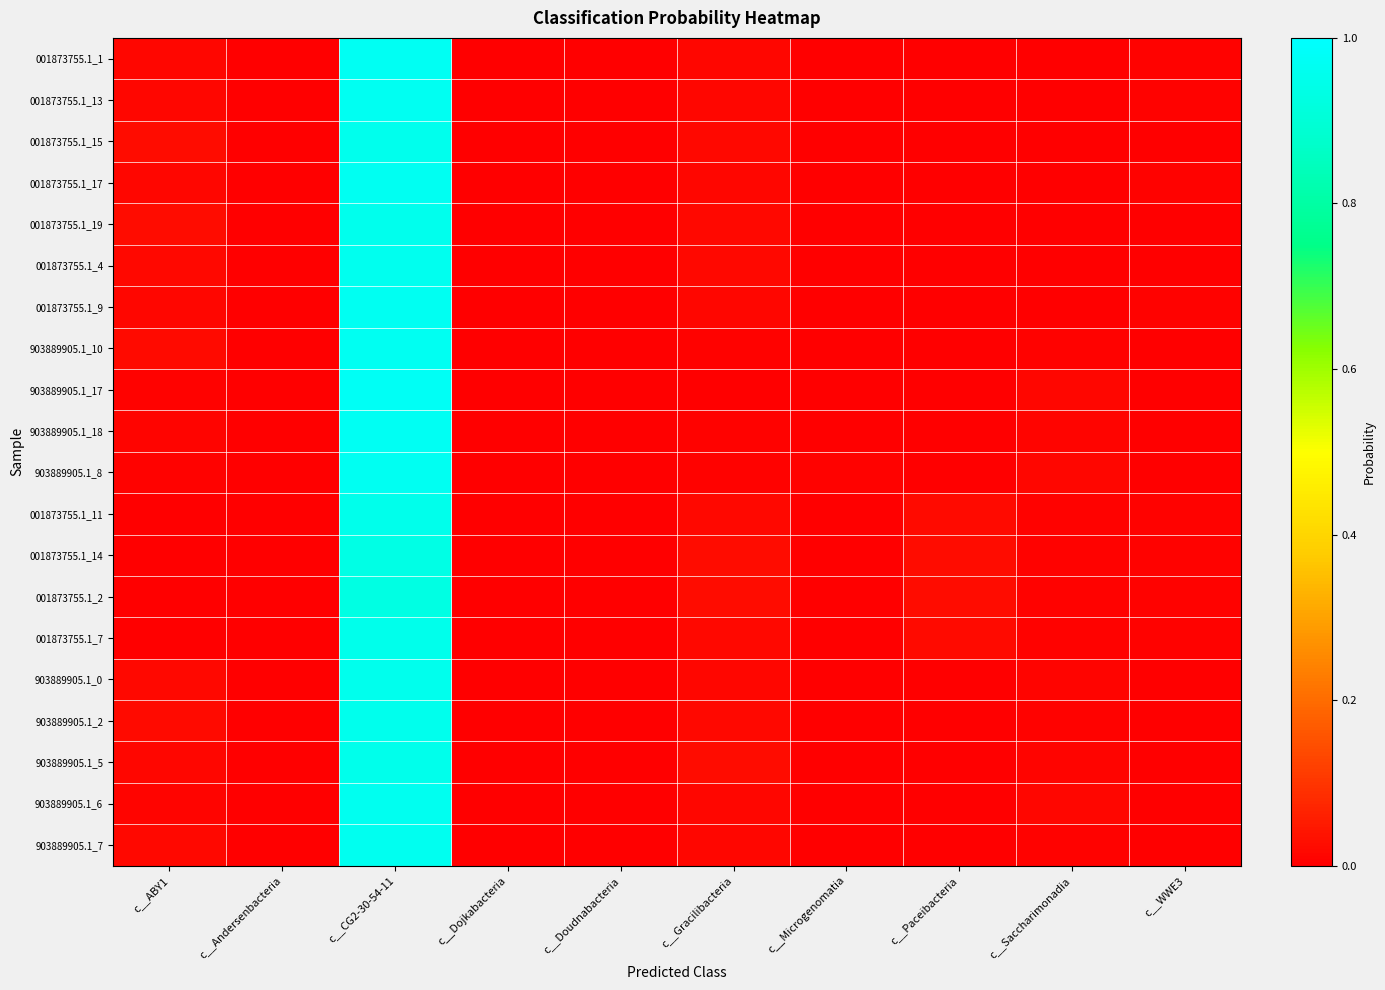

At how many categories does at least one series exceed 0?

10